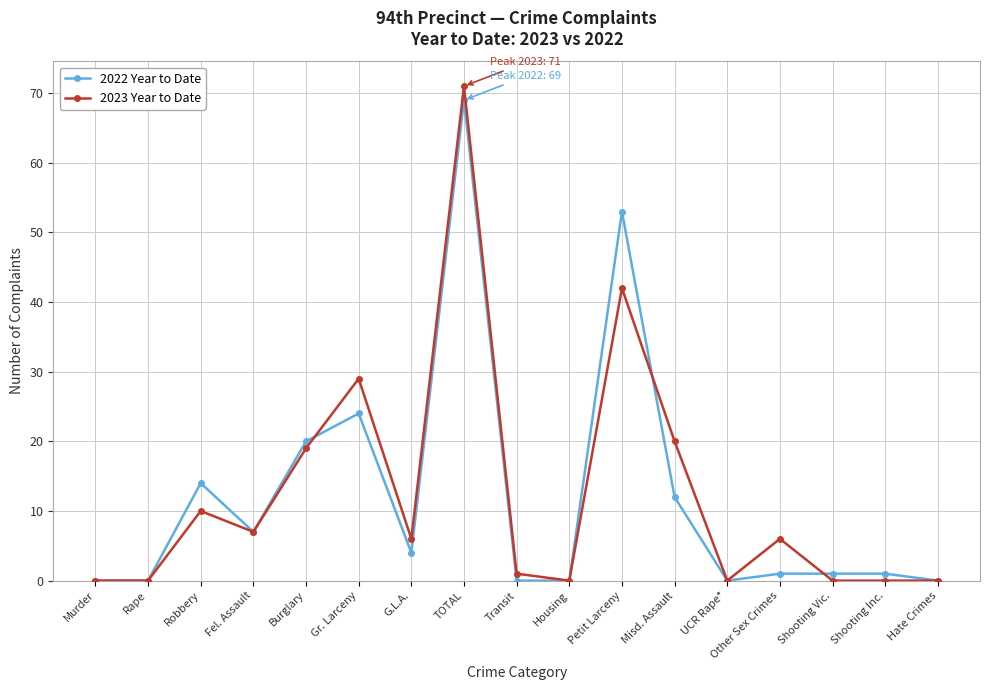

Reading left to right, extract all data points from this chart.

2022 Year to Date: Murder=0	Rape=0	Robbery=14	Fel. Assault=7	Burglary=20	Gr. Larceny=24	G.L.A.=4	TOTAL=69	Transit=0	Housing=0	Petit Larceny=53	Misd. Assault=12	UCR Rape*=0	Other Sex Crimes=1	Shooting Vic.=1	Shooting Inc.=1	Hate Crimes=0
2023 Year to Date: Murder=0	Rape=0	Robbery=10	Fel. Assault=7	Burglary=19	Gr. Larceny=29	G.L.A.=6	TOTAL=71	Transit=1	Housing=0	Petit Larceny=42	Misd. Assault=20	UCR Rape*=0	Other Sex Crimes=6	Shooting Vic.=0	Shooting Inc.=0	Hate Crimes=0